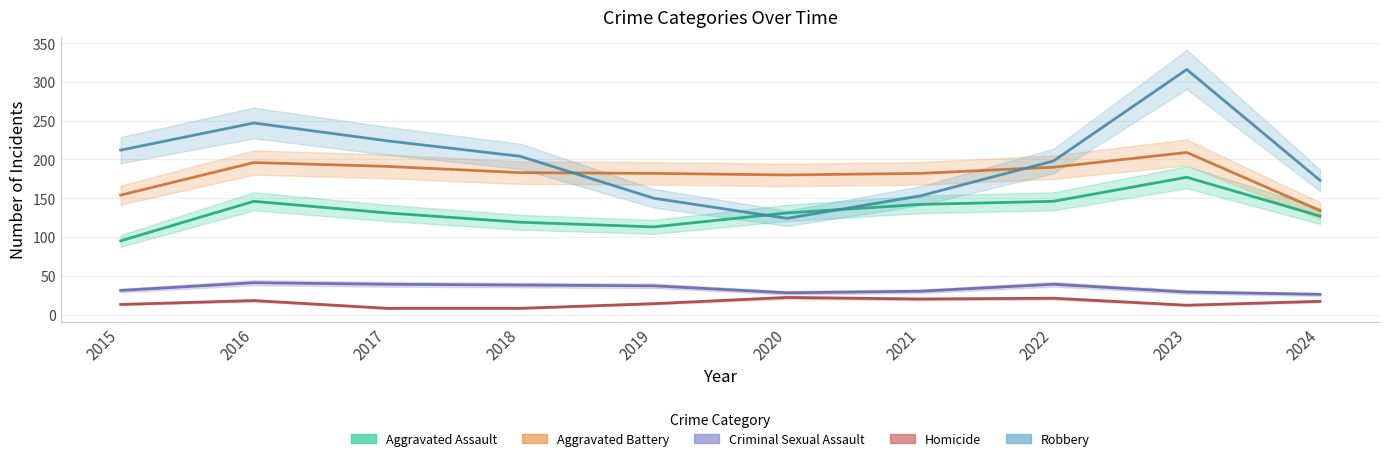

Which series has the largest total across all categories?

Robbery